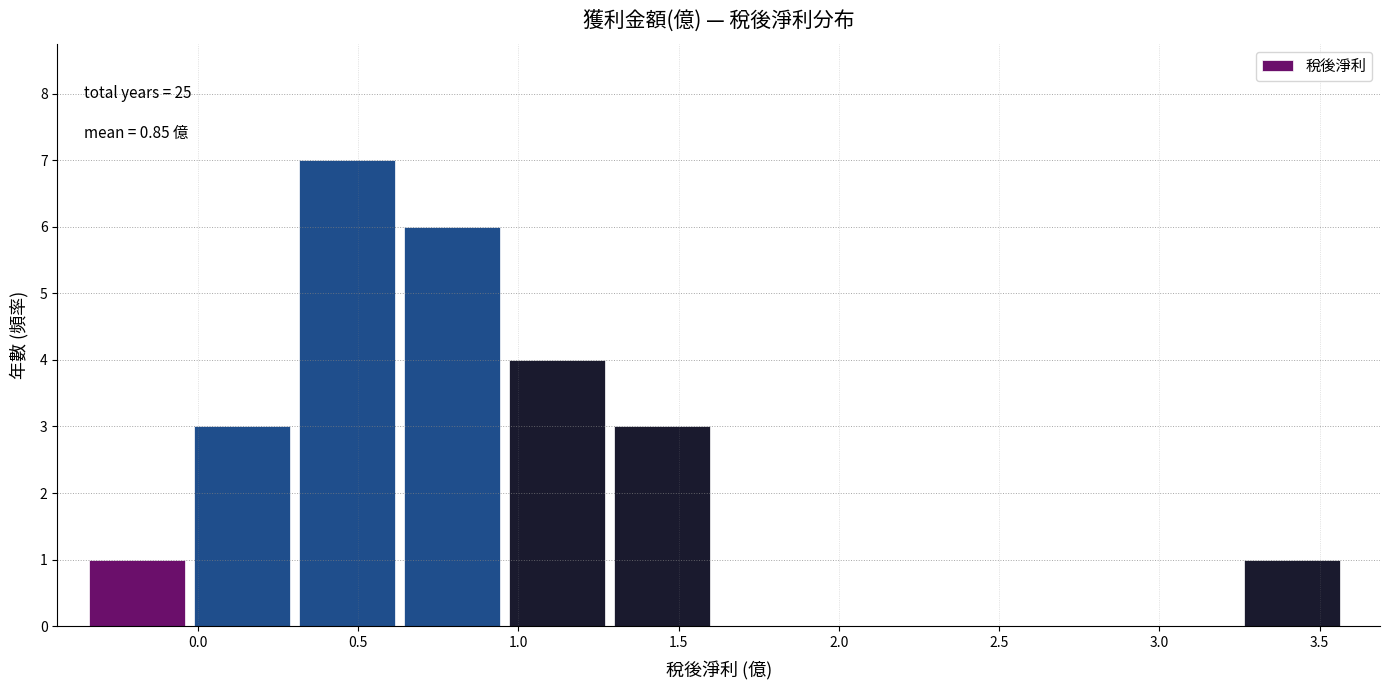

Over which range of the x-axis is the bar tallest?

0.30 to 0.65